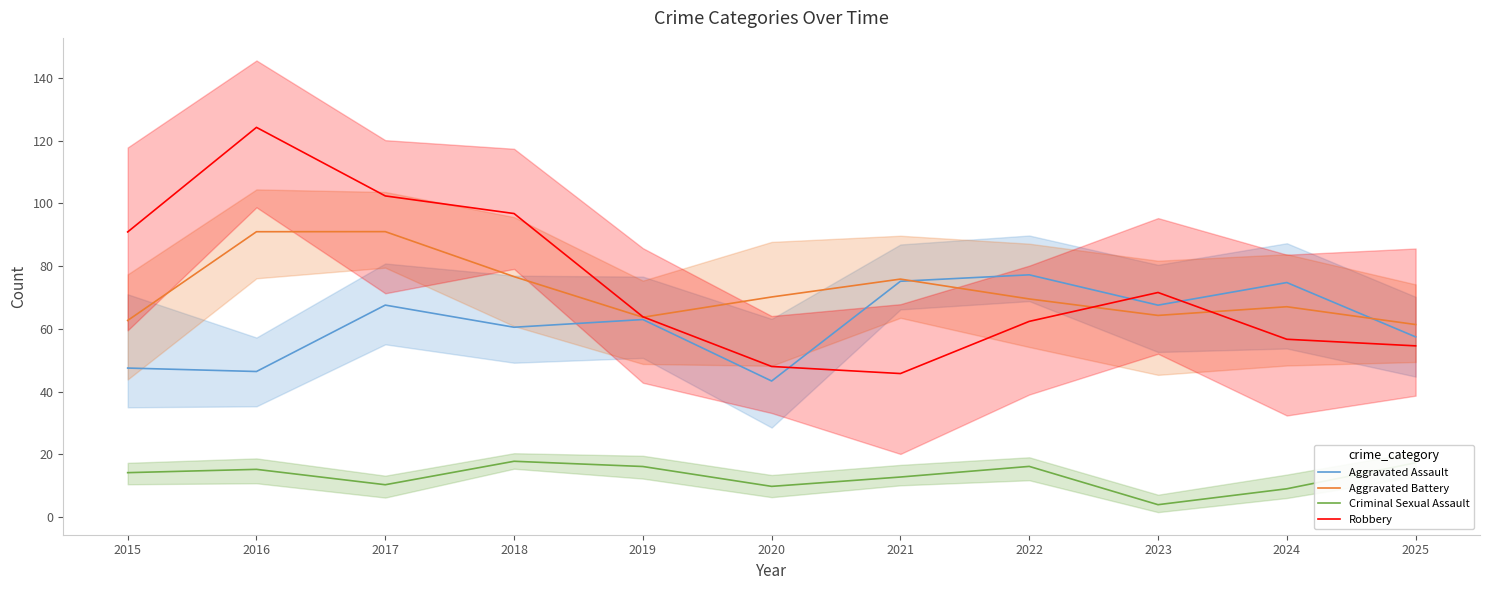

What is the difference between the Aggravated Assault values at 2023 and 2016?

21.1